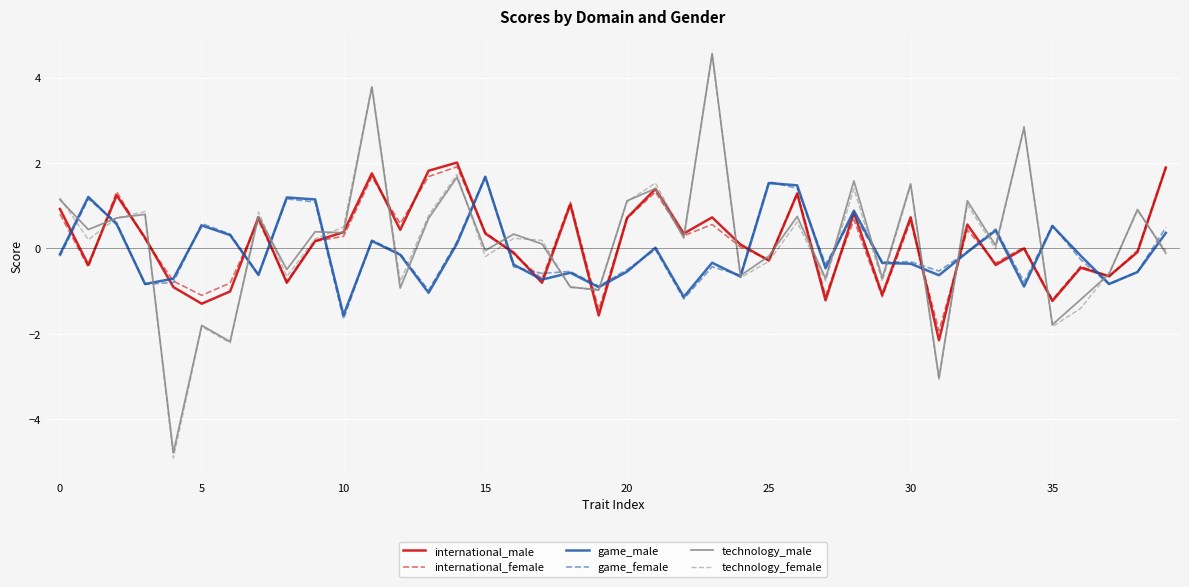

What is the average value of the international_female series?

0.1